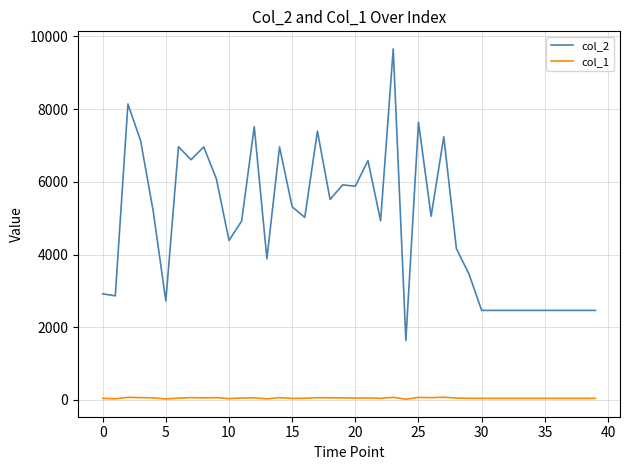

Which series has the largest range (max minus min)?

col_2